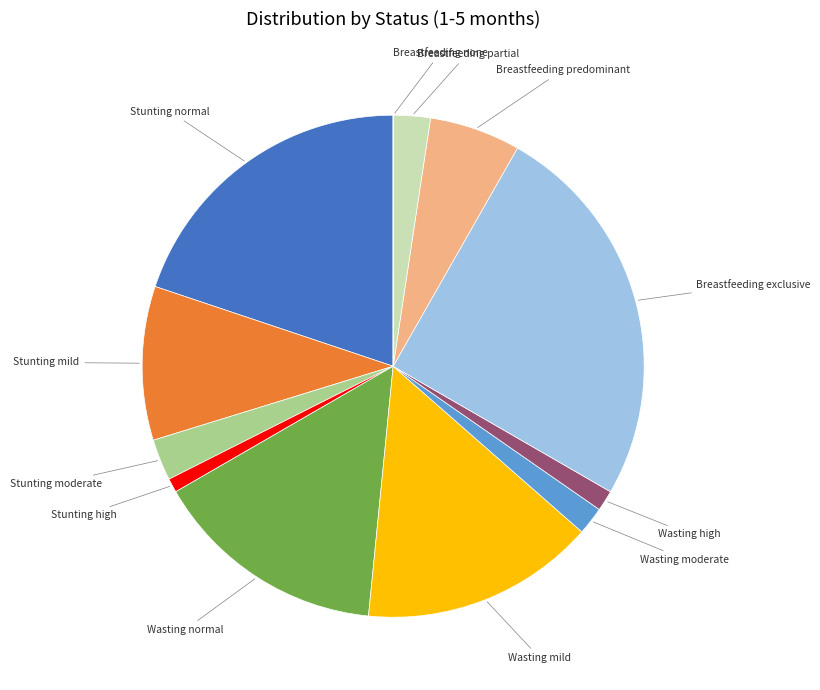

Is there a majority slice in this chart?

No